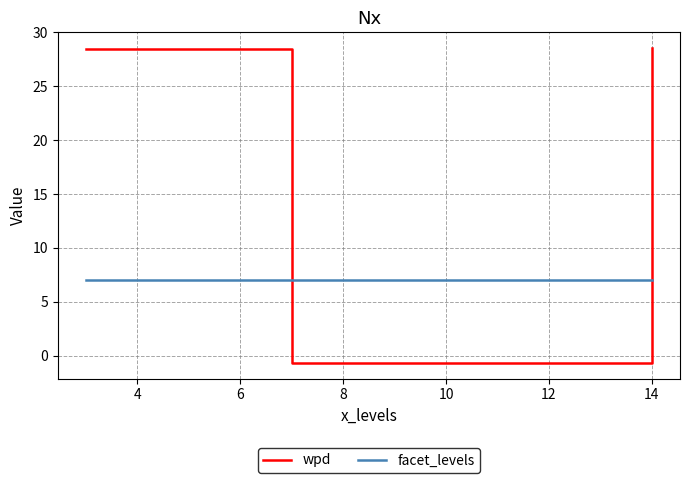

Which series has the largest total across all categories?

wpd